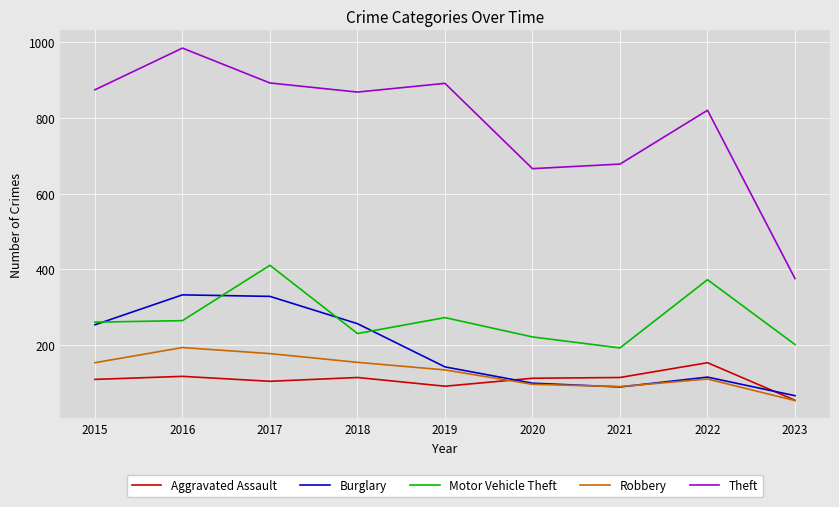

What is the approximate value of Burglary at 2023, to the nearest 10?

70